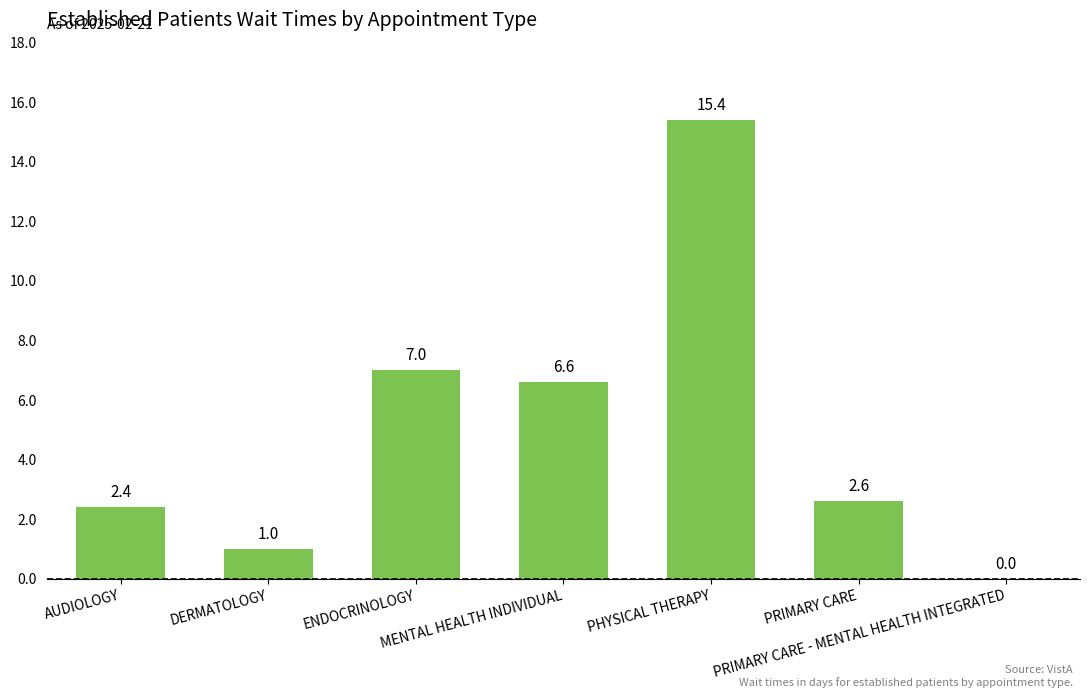

The chart shows a value of 6.6 at MENTAL HEALTH INDIVIDUAL. True or false?

True